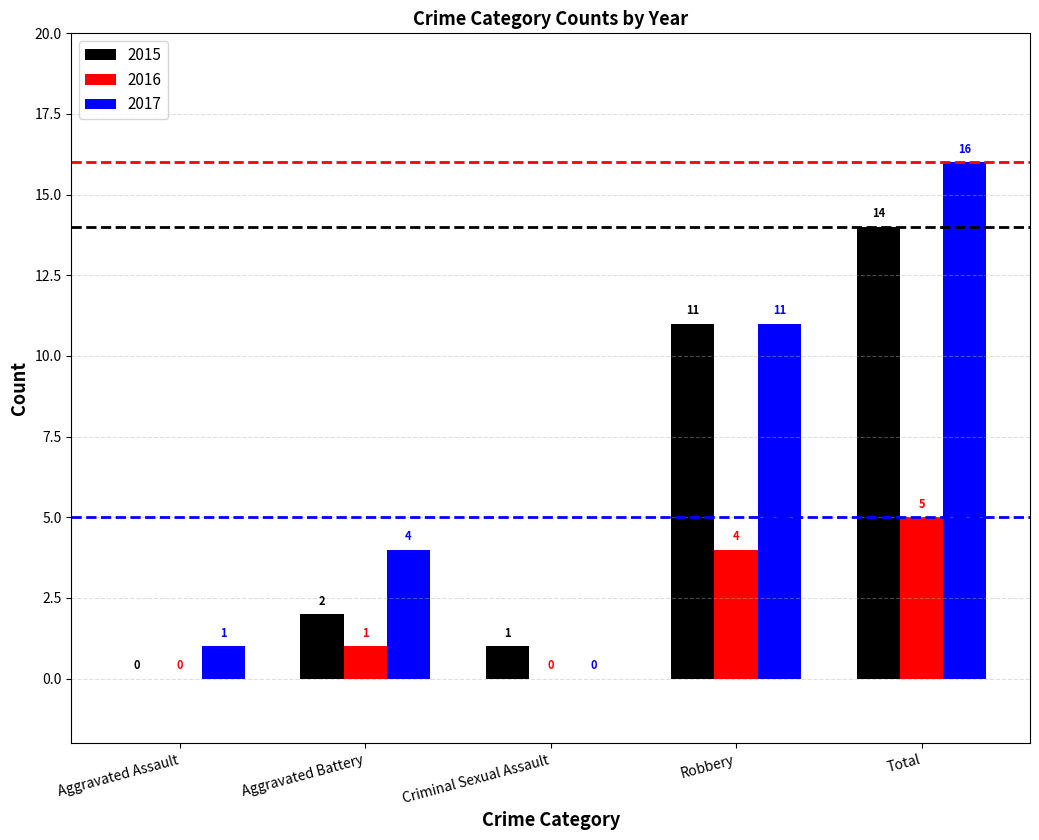

Is the value of 2015 at Aggravated Battery greater than the value of 2016 at Criminal Sexual Assault?

Yes